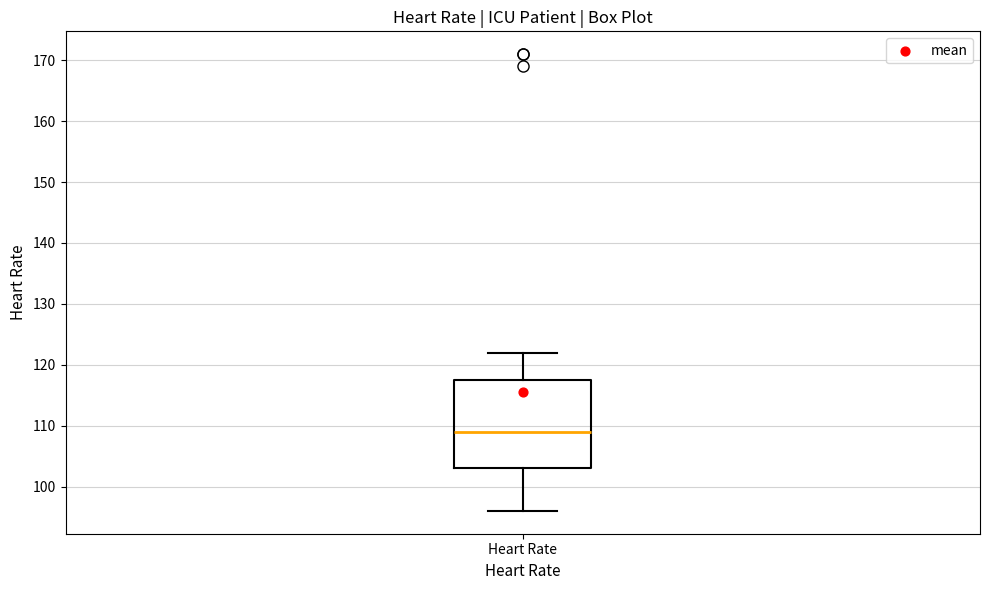

Where is the upper edge of the box for Heart Rate on the y-axis? The values are not printed on the chart, so give them approximately, as read against the axis.

118